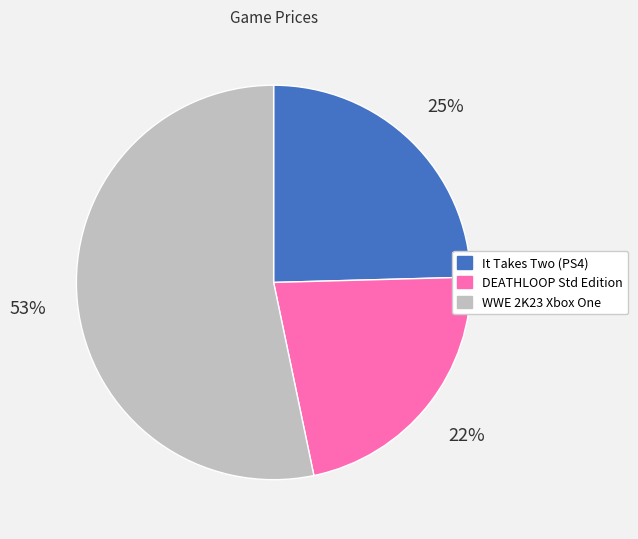

True or false: It Takes Two (PS4) accounts for 25% of the total.

True